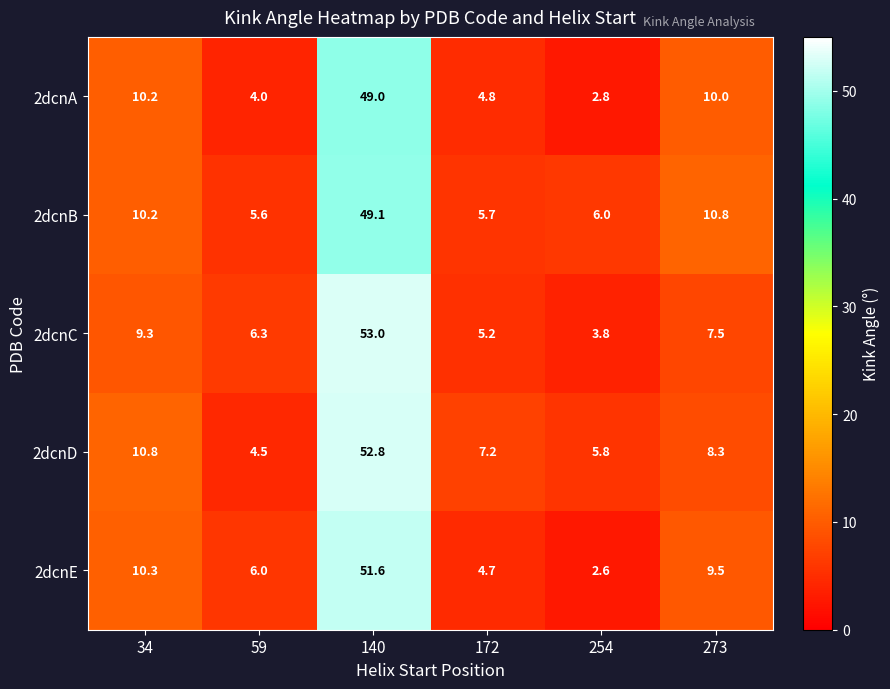

What is the smallest value displayed?

2.6